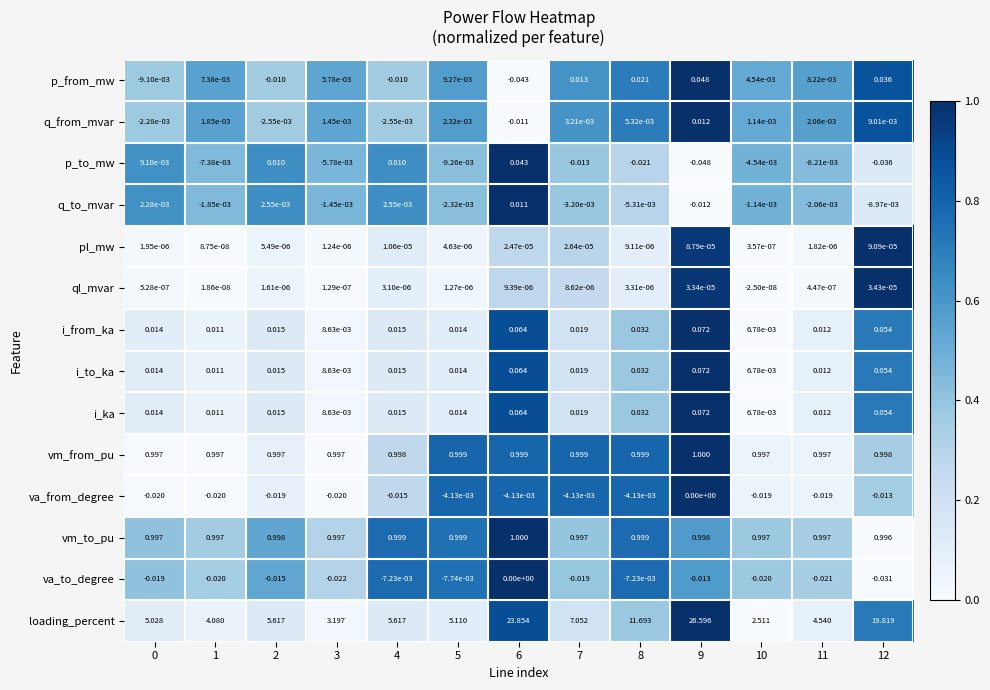

Which series has the widest spread of values?

loading_percent